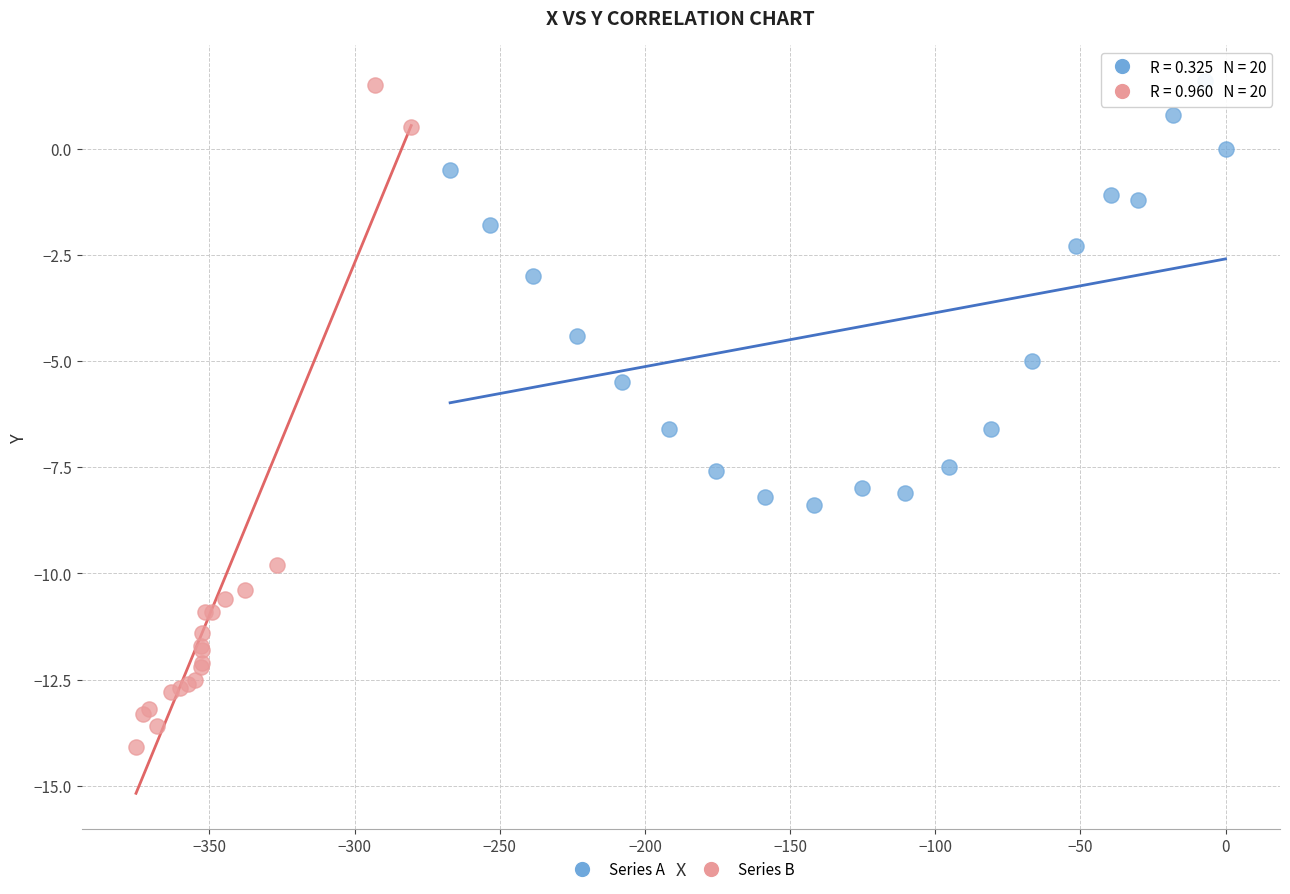

Which series reaches the minimum Y coordinate?

Series B